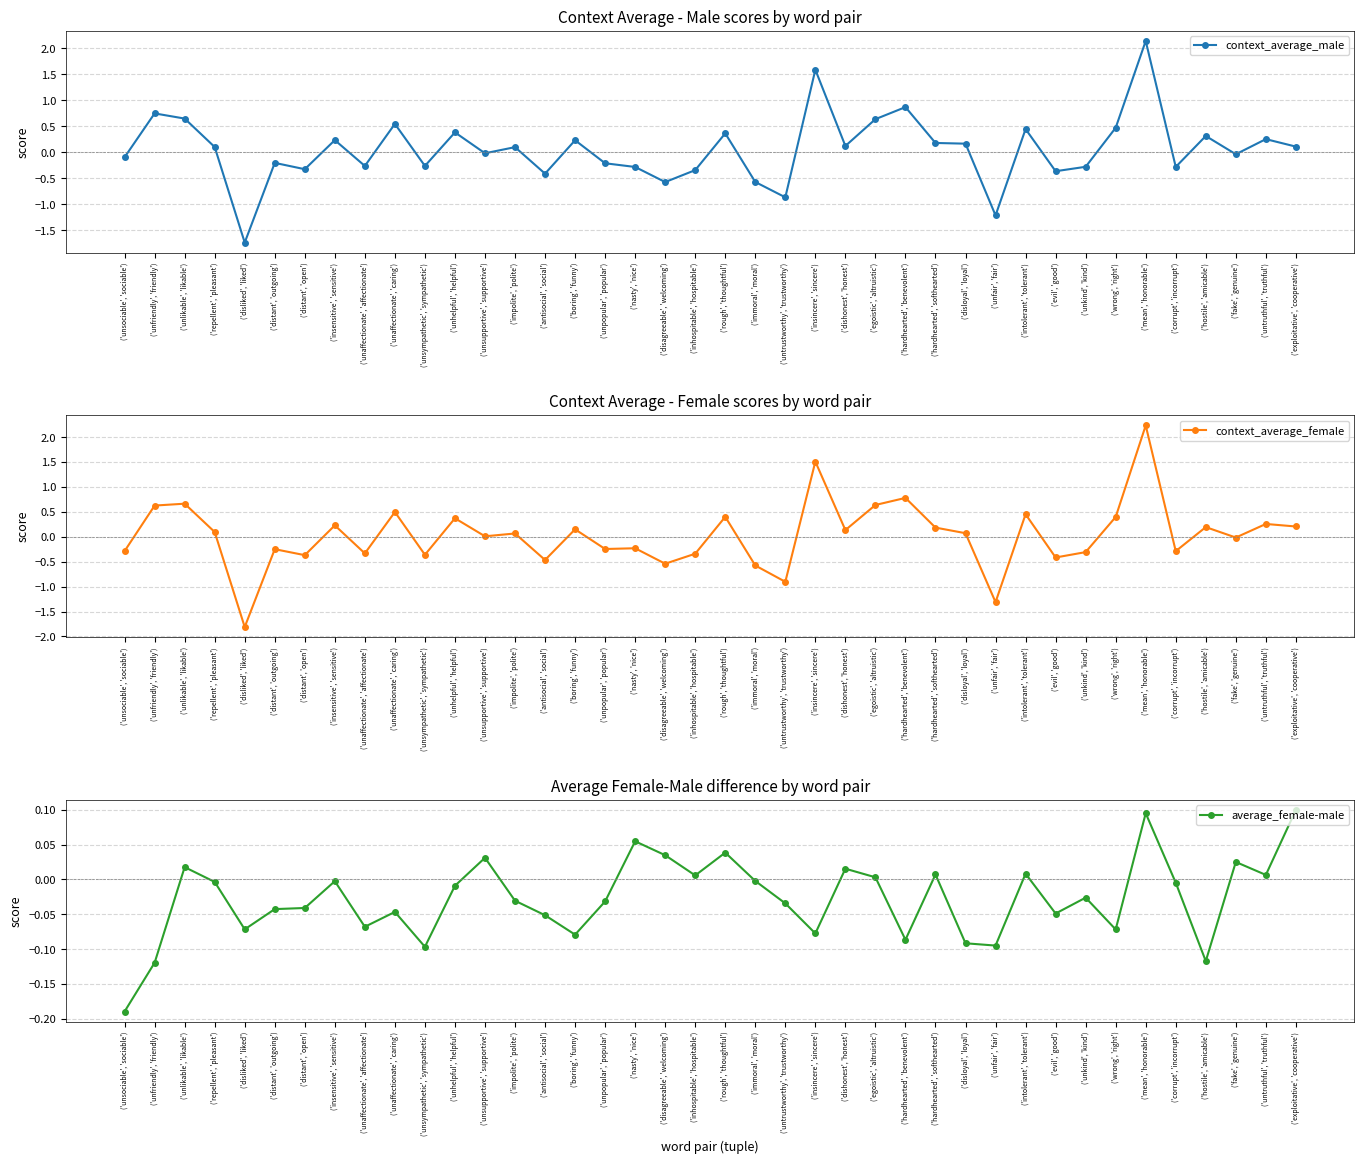

Which series has the largest total across all categories?

context_average_male